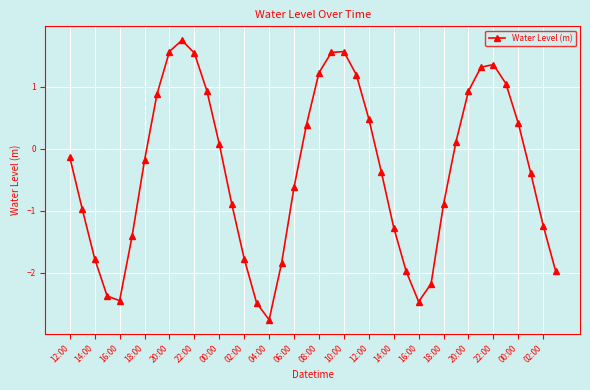

What is the difference between the second highest and minimum values?

4.3